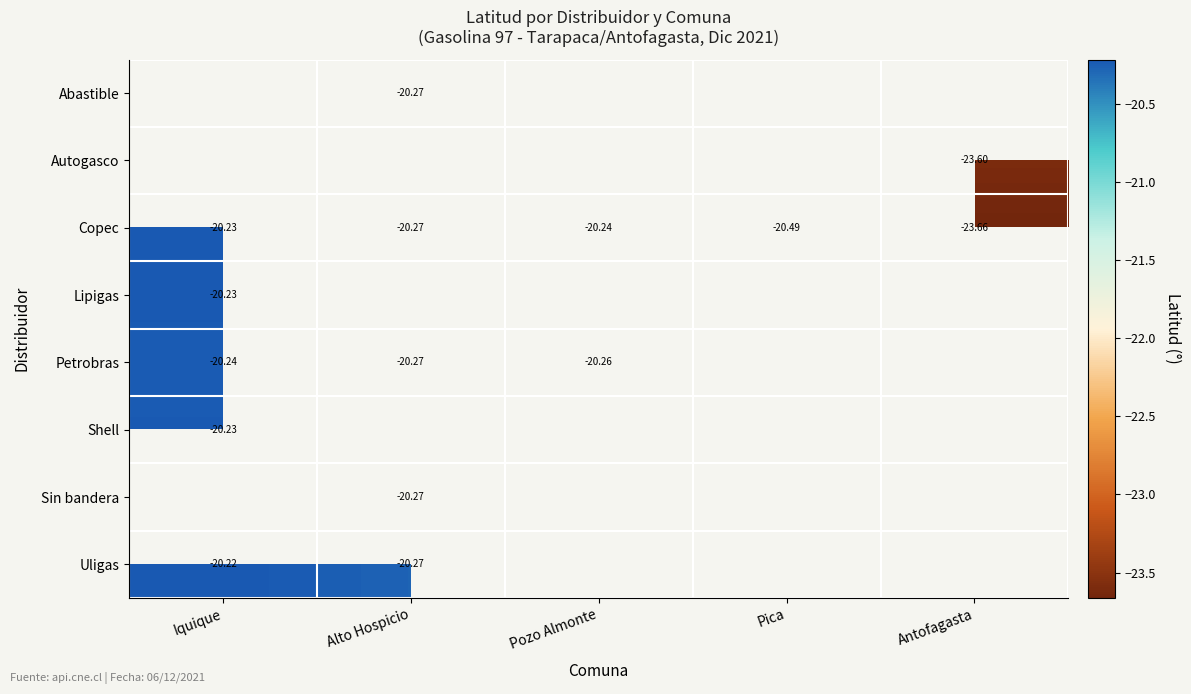

At which label does Copec reach its minimum?

Antofagasta